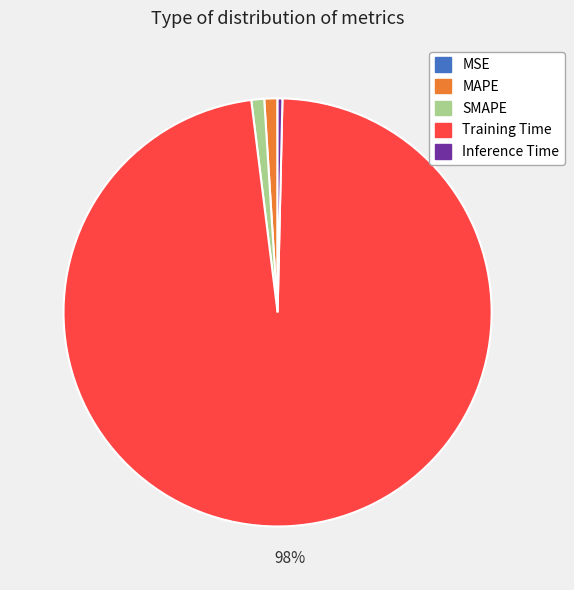

To the nearest percent, what is the combined percentage of SMAPE and Training Time?

99%